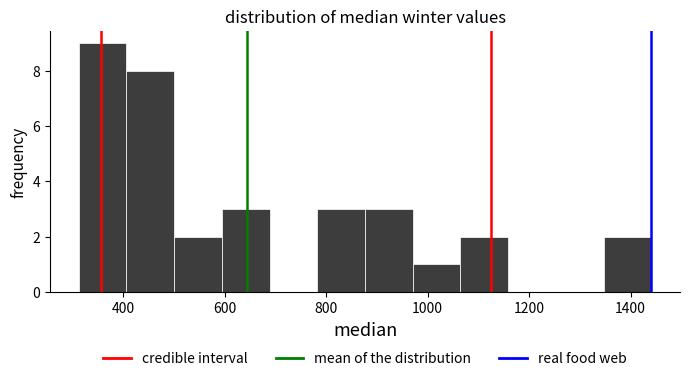

Over which range of the x-axis is the bar tallest?

320 to 400